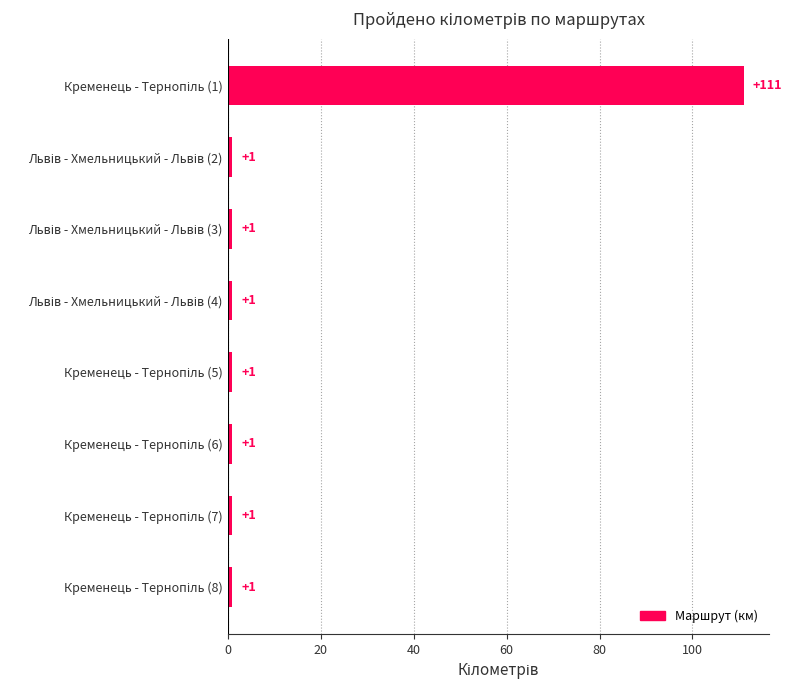

What is the sum of all values?

118